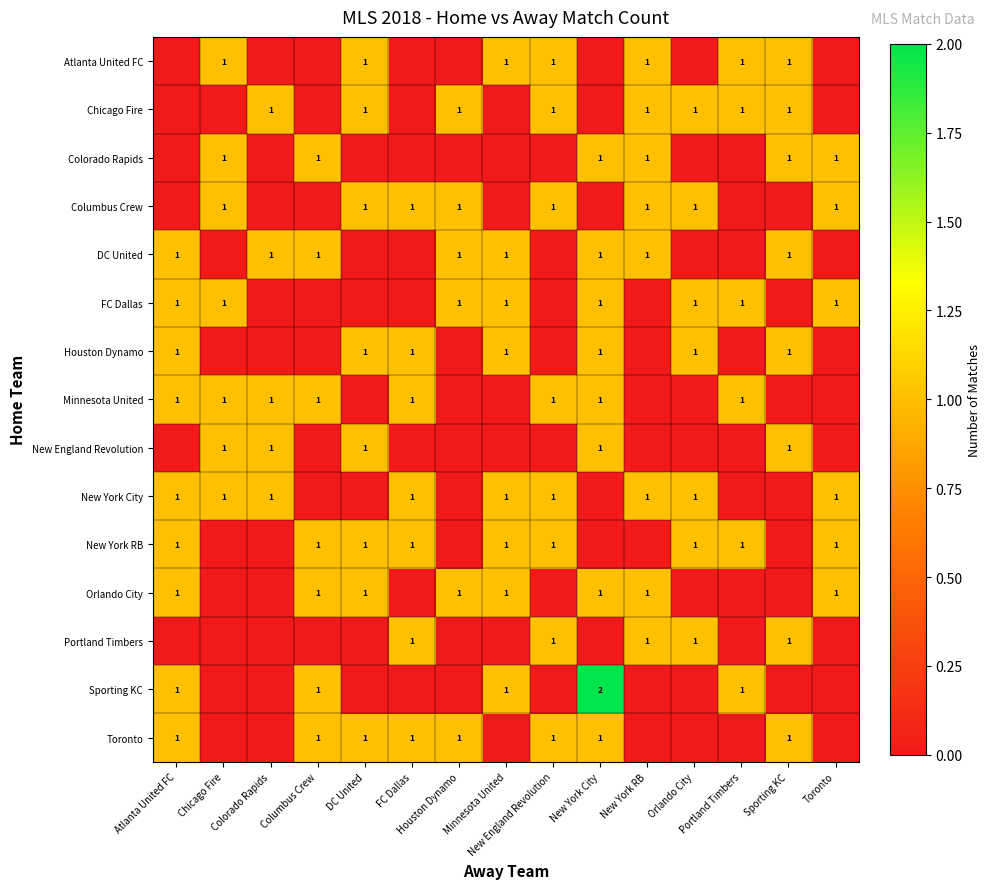

Between Minnesota United and Atlanta United FC, which is larger?

Minnesota United